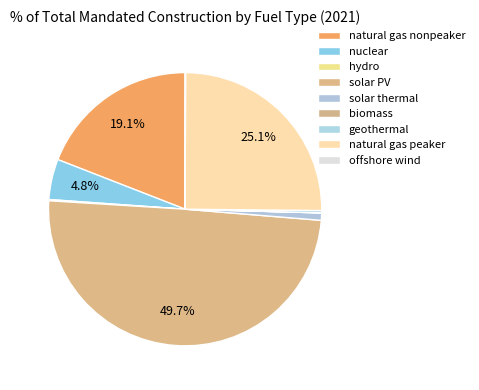

To the nearest percent, what is the average slice percentage?

11%